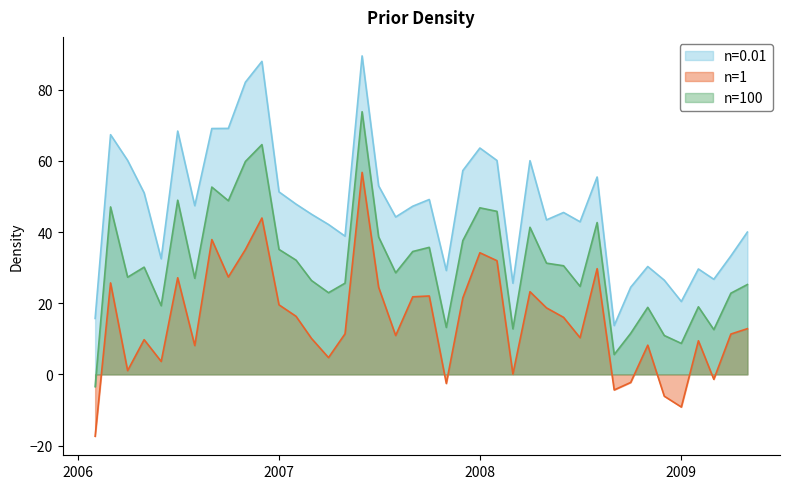

What value does the n=100 series have at 2007?

35.1